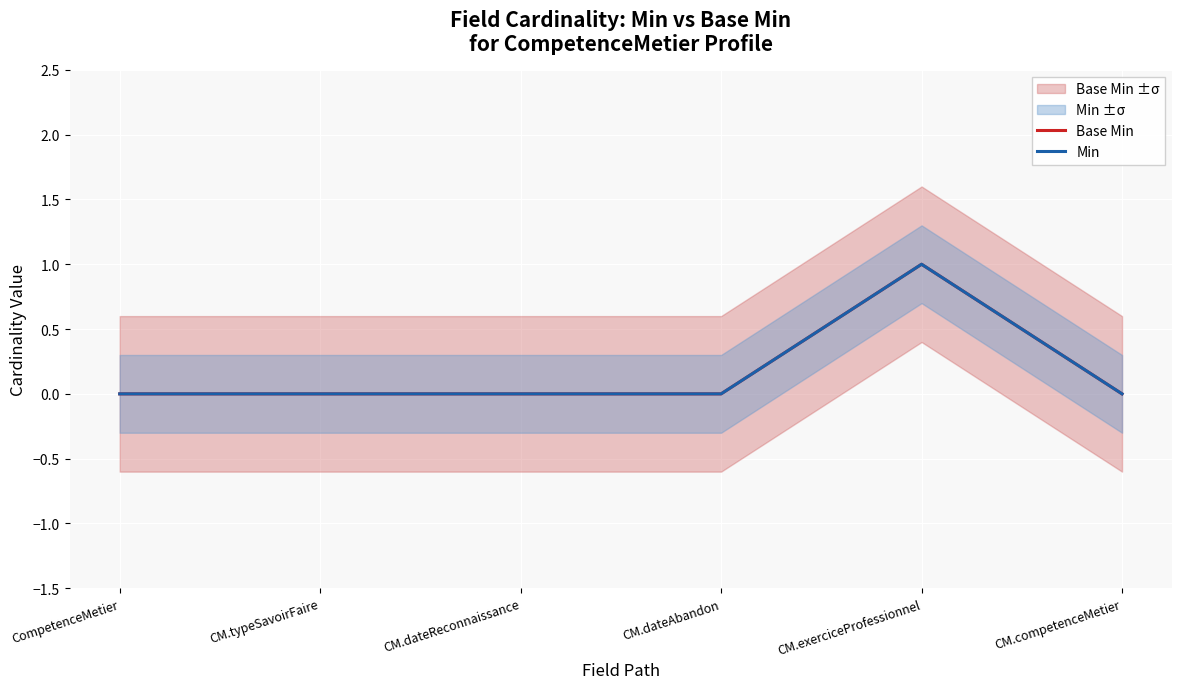

True or false: Min has a value of 2 at CM.exerciceProfessionnel.

False